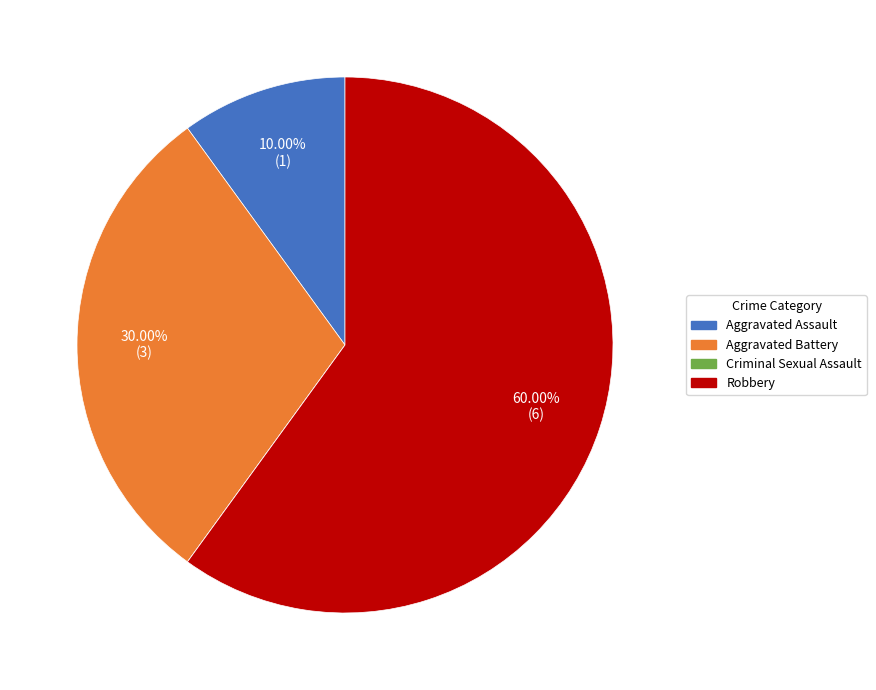

What percentage do Robbery and Aggravated Battery together represent?

90.0%